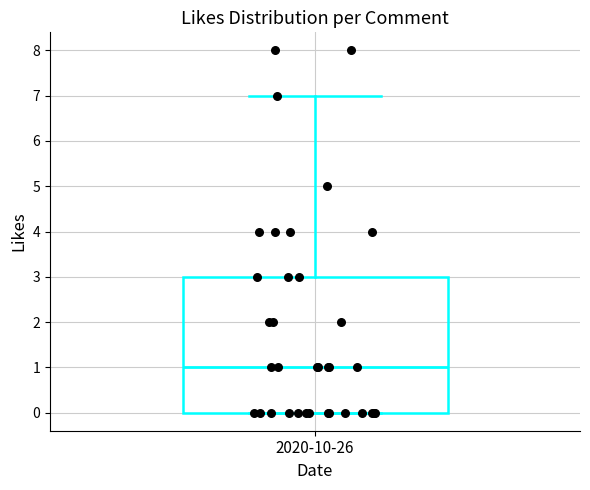

Where does the median line of the box for 2020-10-26 sit on the y-axis? The values are not printed on the chart, so give them approximately, as read against the axis.

1